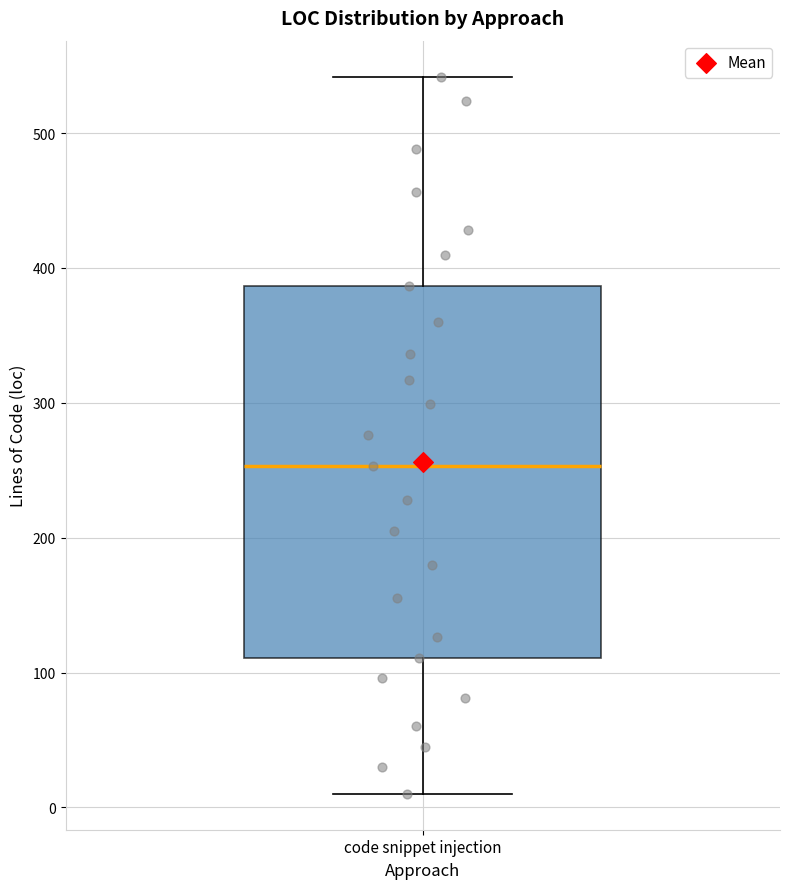

Where does the upper whisker of the box for code snippet injection end on the y-axis? The values are not printed on the chart, so give them approximately, as read against the axis.

540